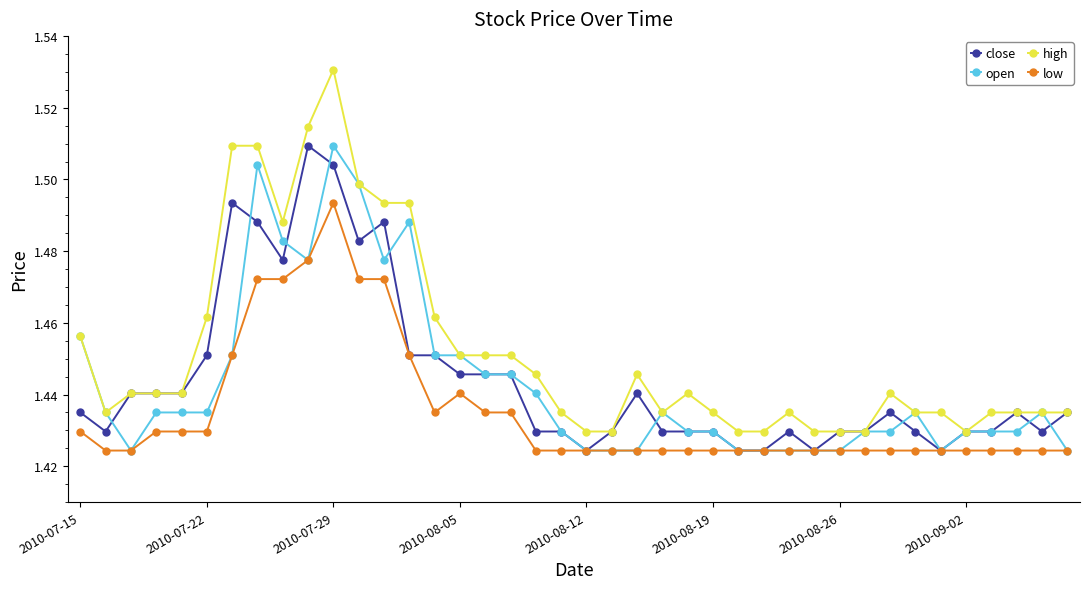

True or false: open has more than 0 points higher than both neighbors.

True